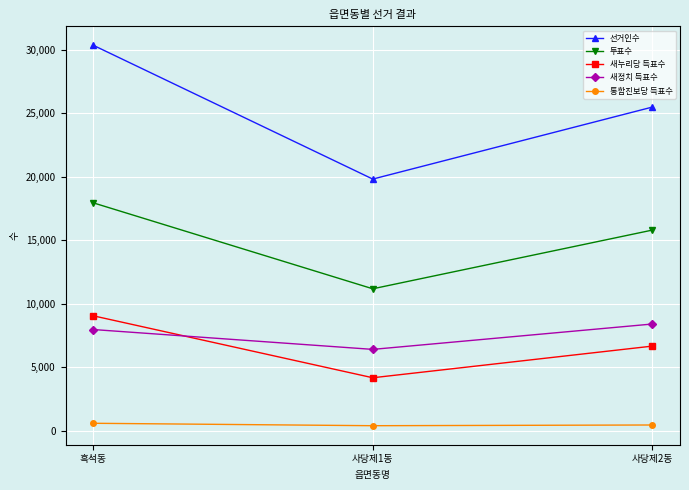

Which series has the largest total across all categories?

선거인수